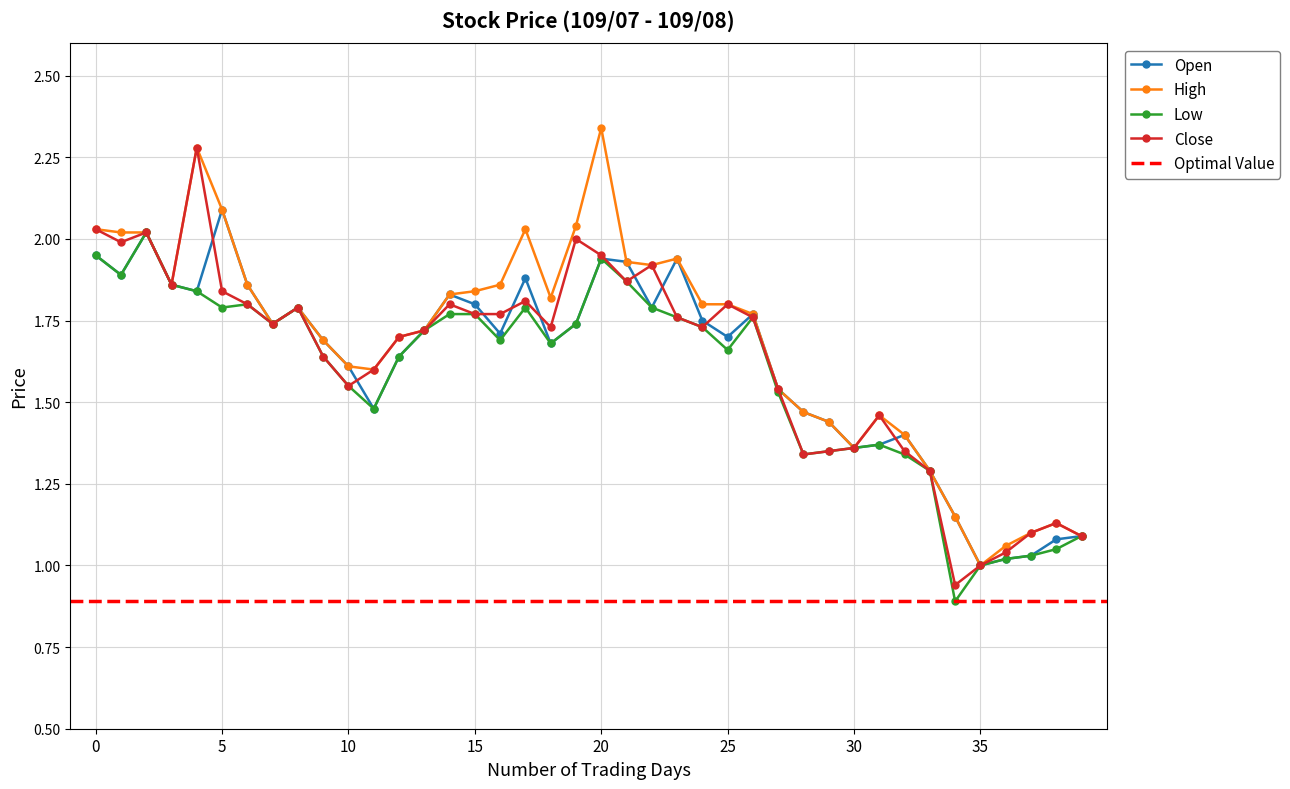

True or false: Low has more than 0 interior local peaks.

True